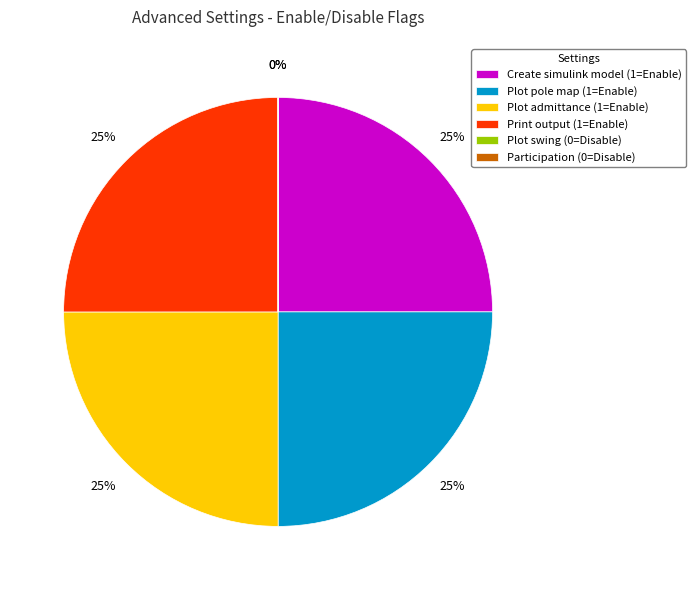

Does any single category account for the majority?

No